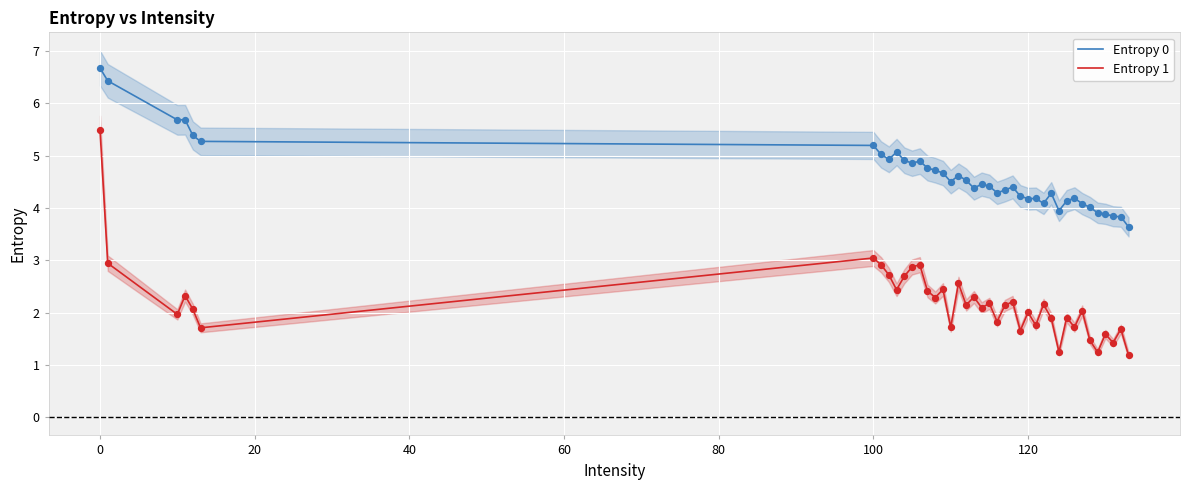

Which series has the widest spread of Y values?

Entropy 1